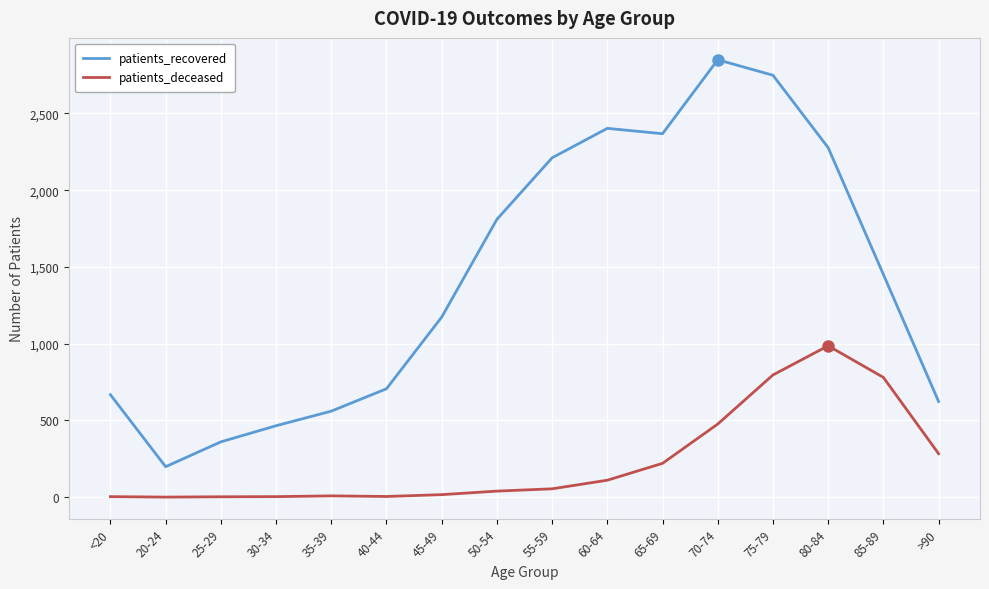

Which series has the largest total across all categories?

patients_recovered